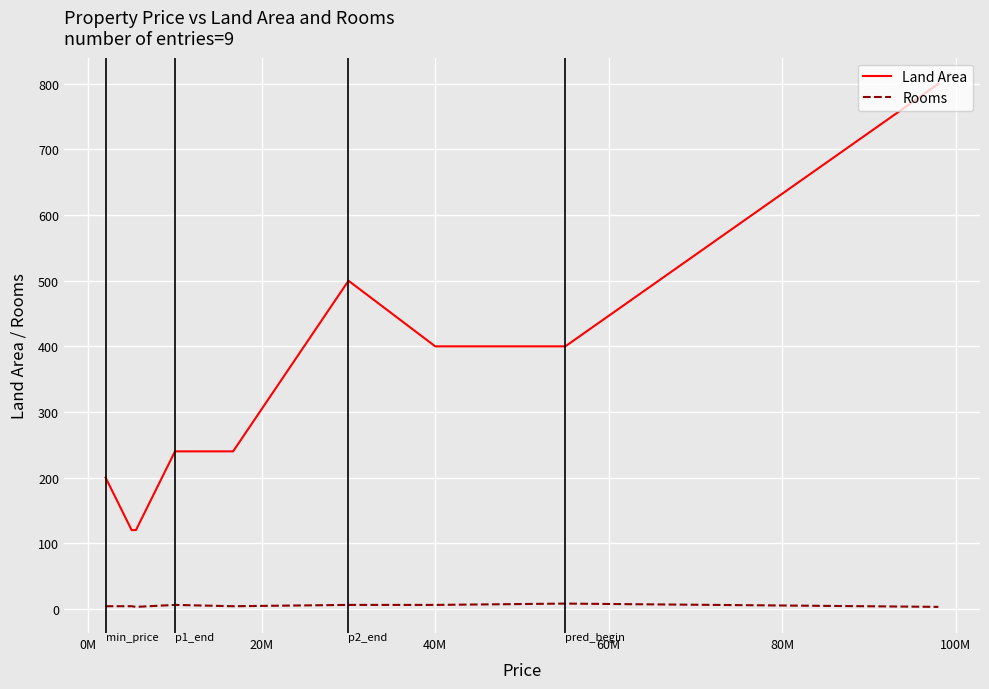

True or false: Rooms and Land Area cross at least once.

False